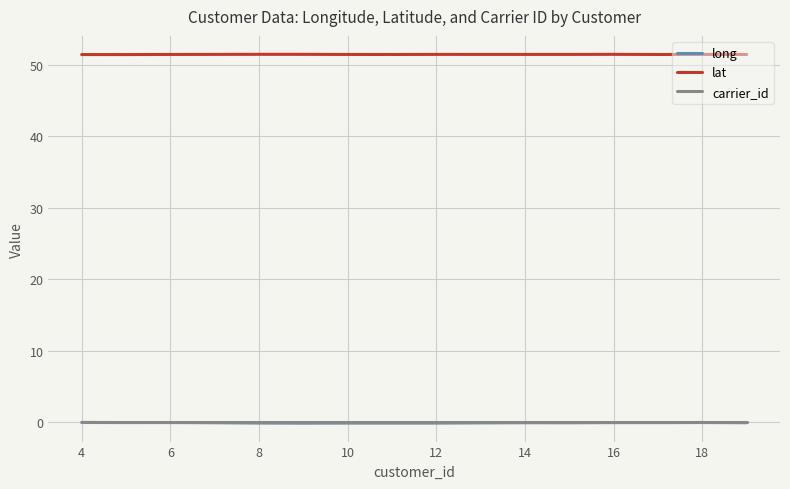

Which series has the largest total across all categories?

lat